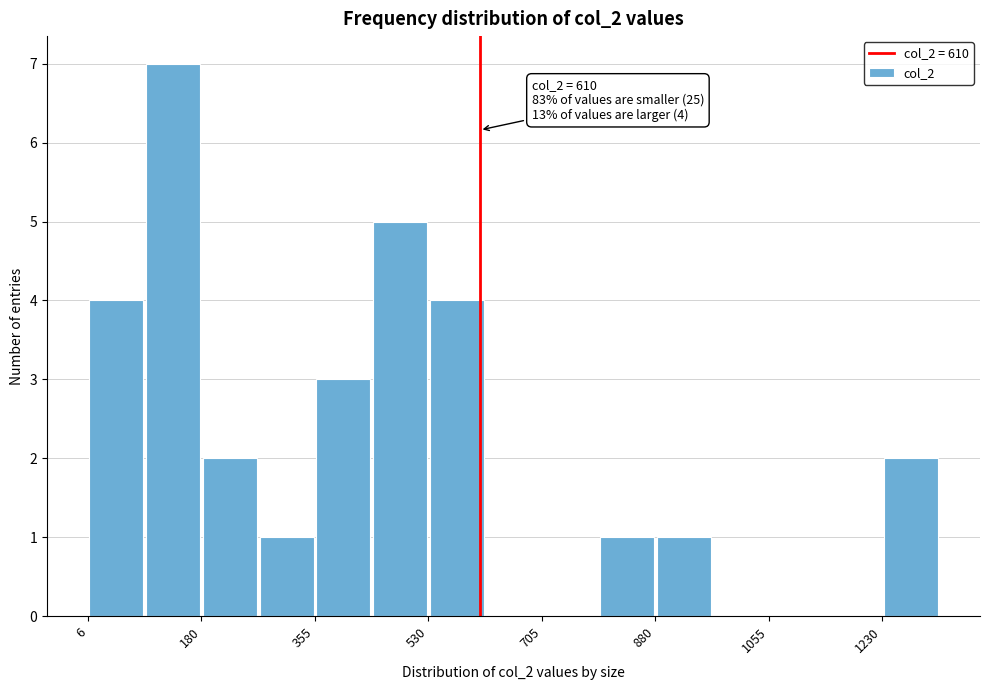

Over which range of the x-axis is the bar tallest?

100 to 180